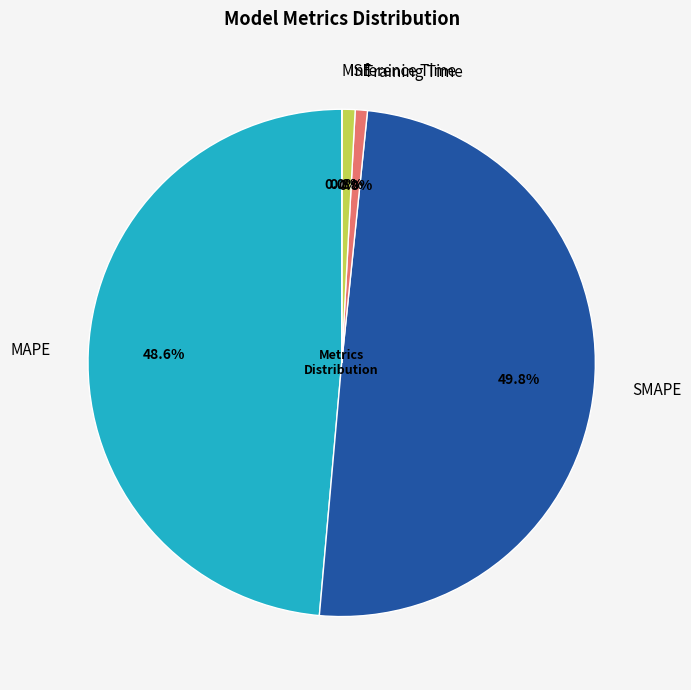

The Inference Time slice represents 11% of the pie. True or false?

False